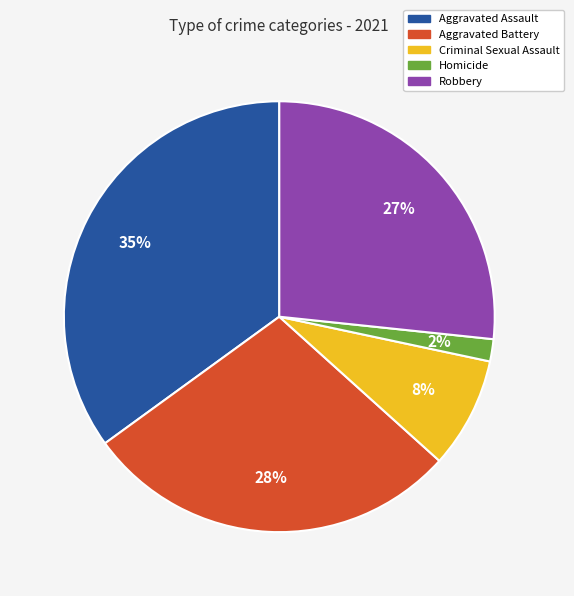

True or false: Aggravated Assault accounts for 29% of the total.

False